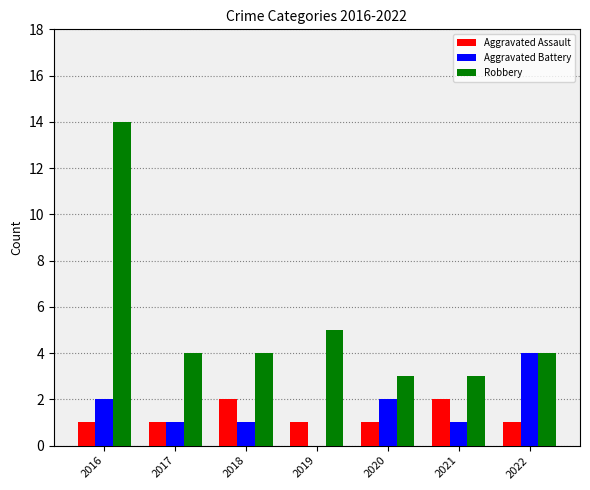

At which label is Robbery closest to 8?

2019